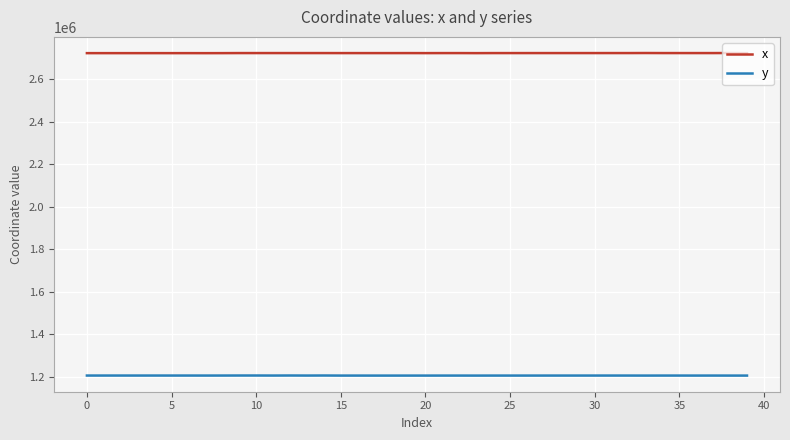

What is the smallest value displayed?

1204916.6